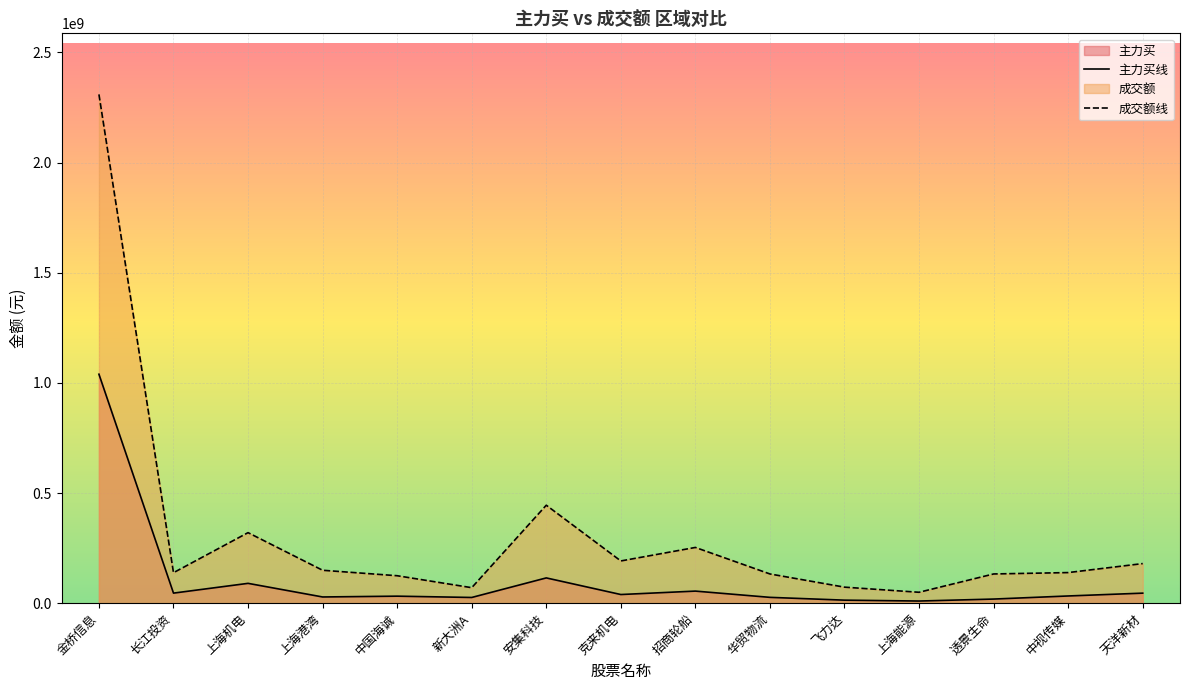

Where is 主力买 nearest to the value 524537470?

安集科技